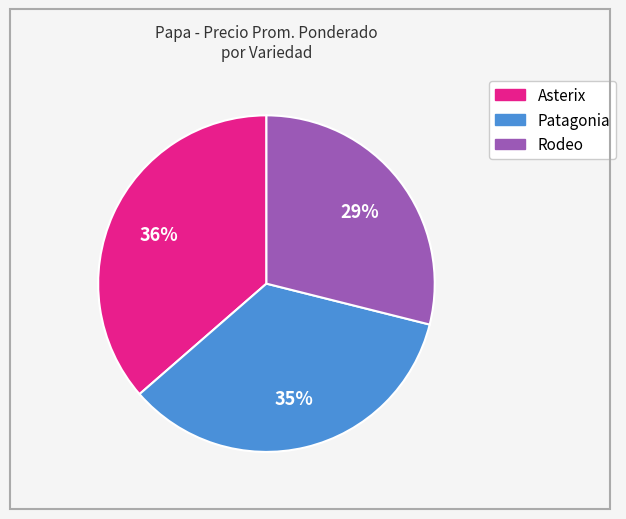

Approximately how many times larger is the value at Rodeo compared to Asterix?

0.8